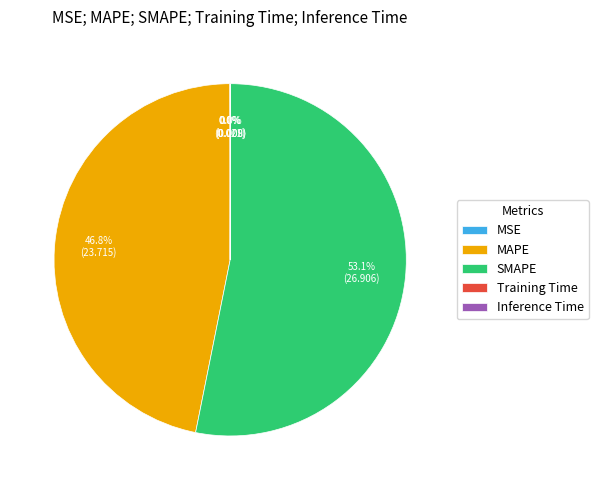

Is there any slice that represents more than half of the pie?

Yes